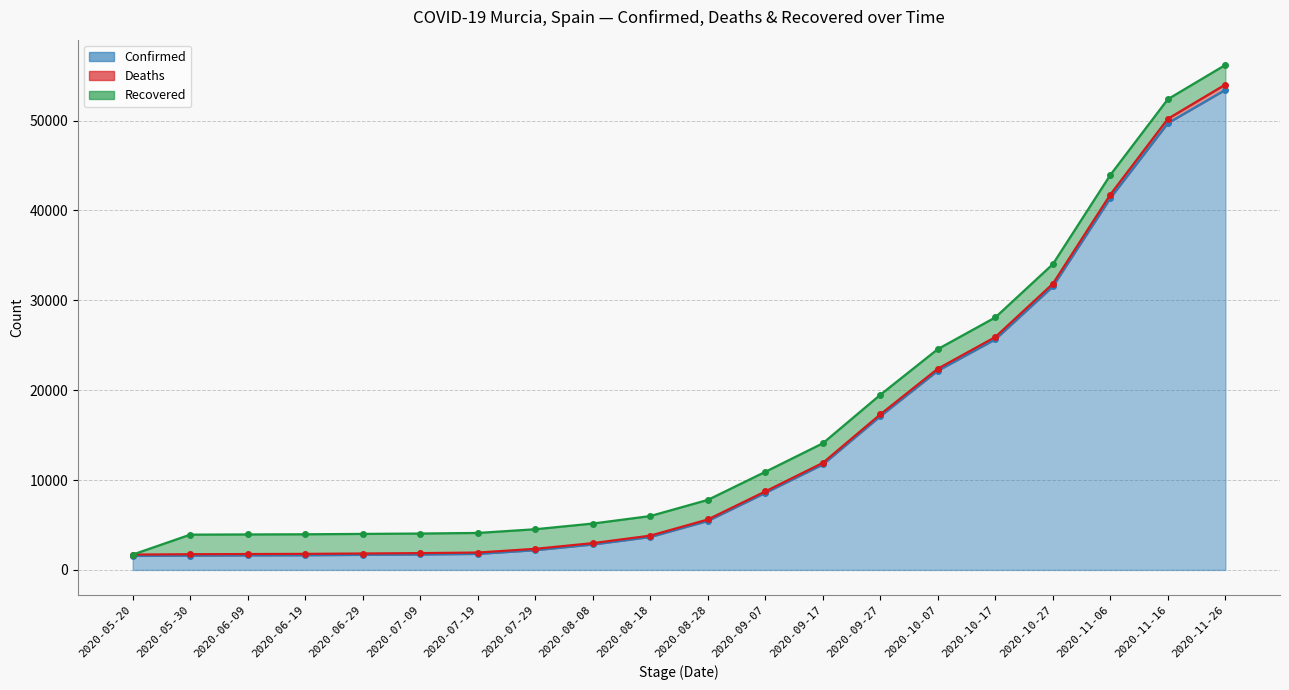

At which label does Deaths reach its peak?

2020-11-26